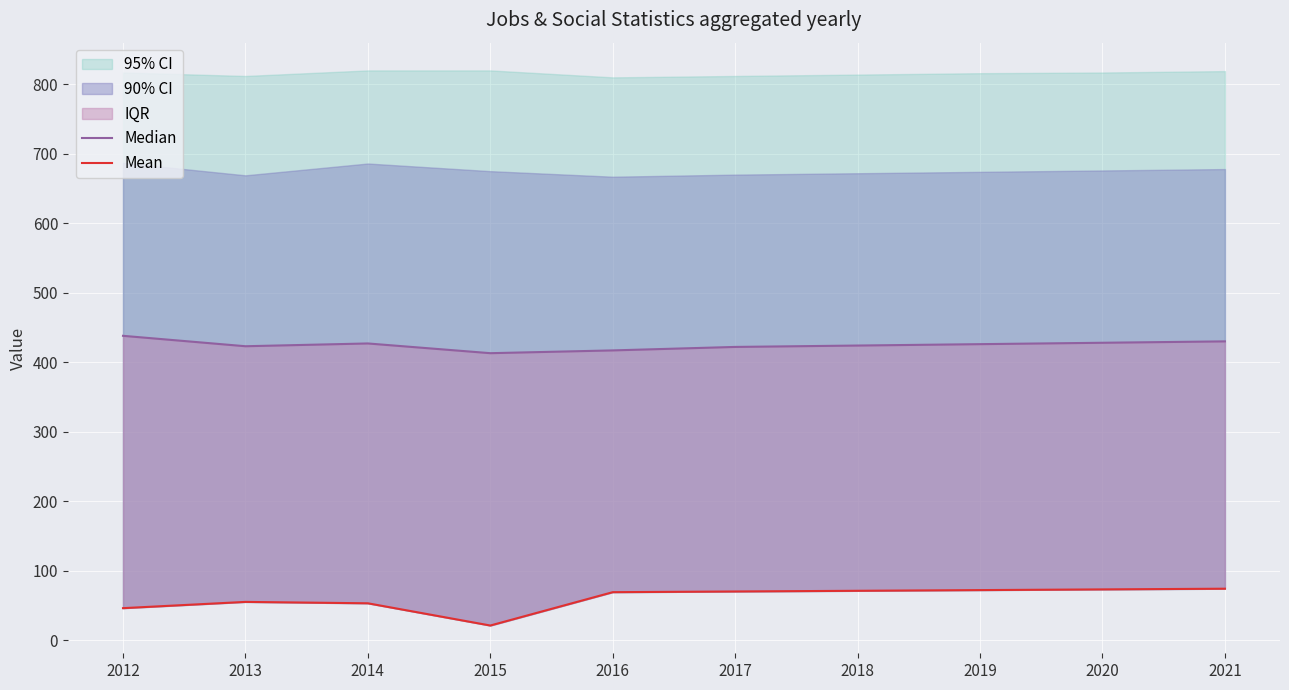

True or false: Median has more than 0 points higher than both neighbors.

True